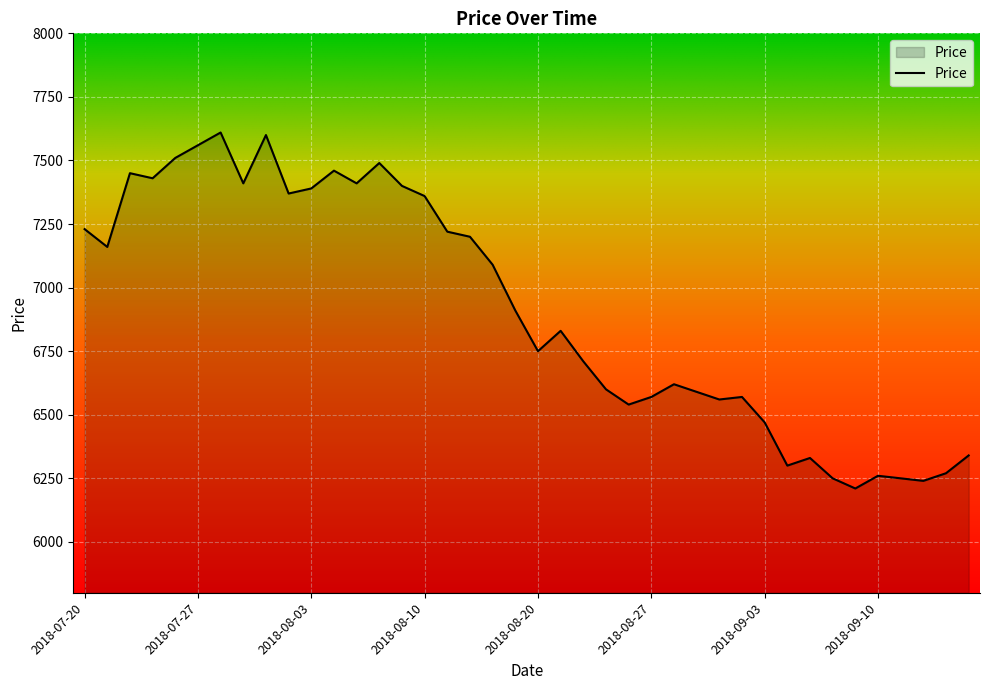

What is the smallest value displayed?

6210